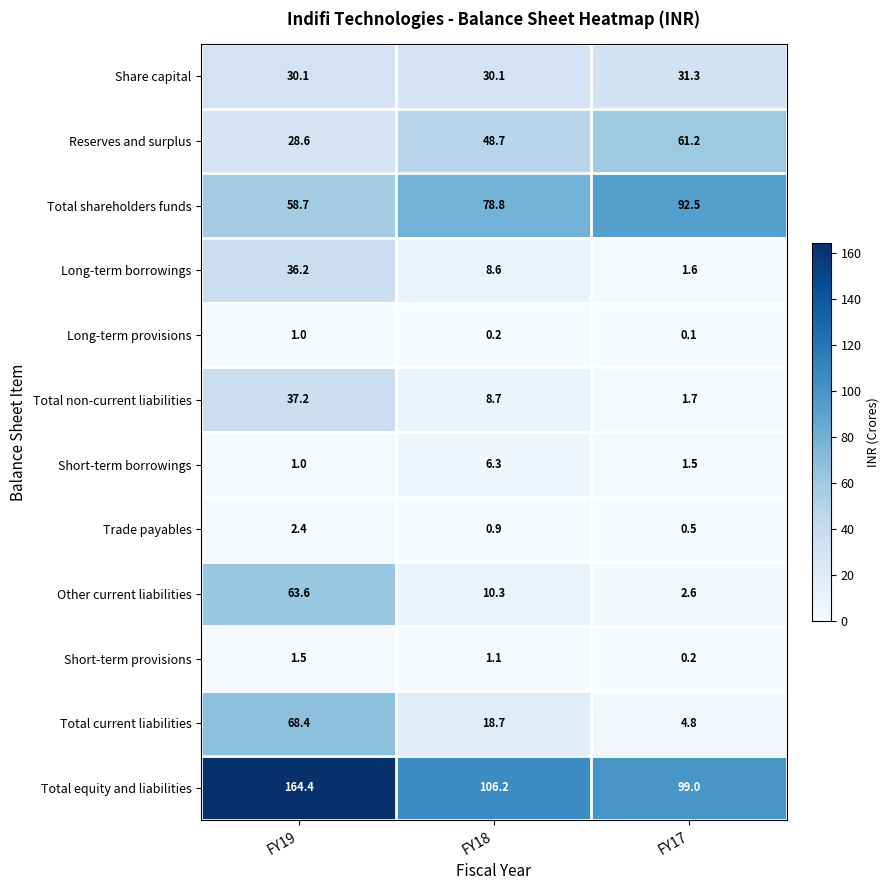

Is it true that Long-term provisions equals 0.1 at FY17?

True